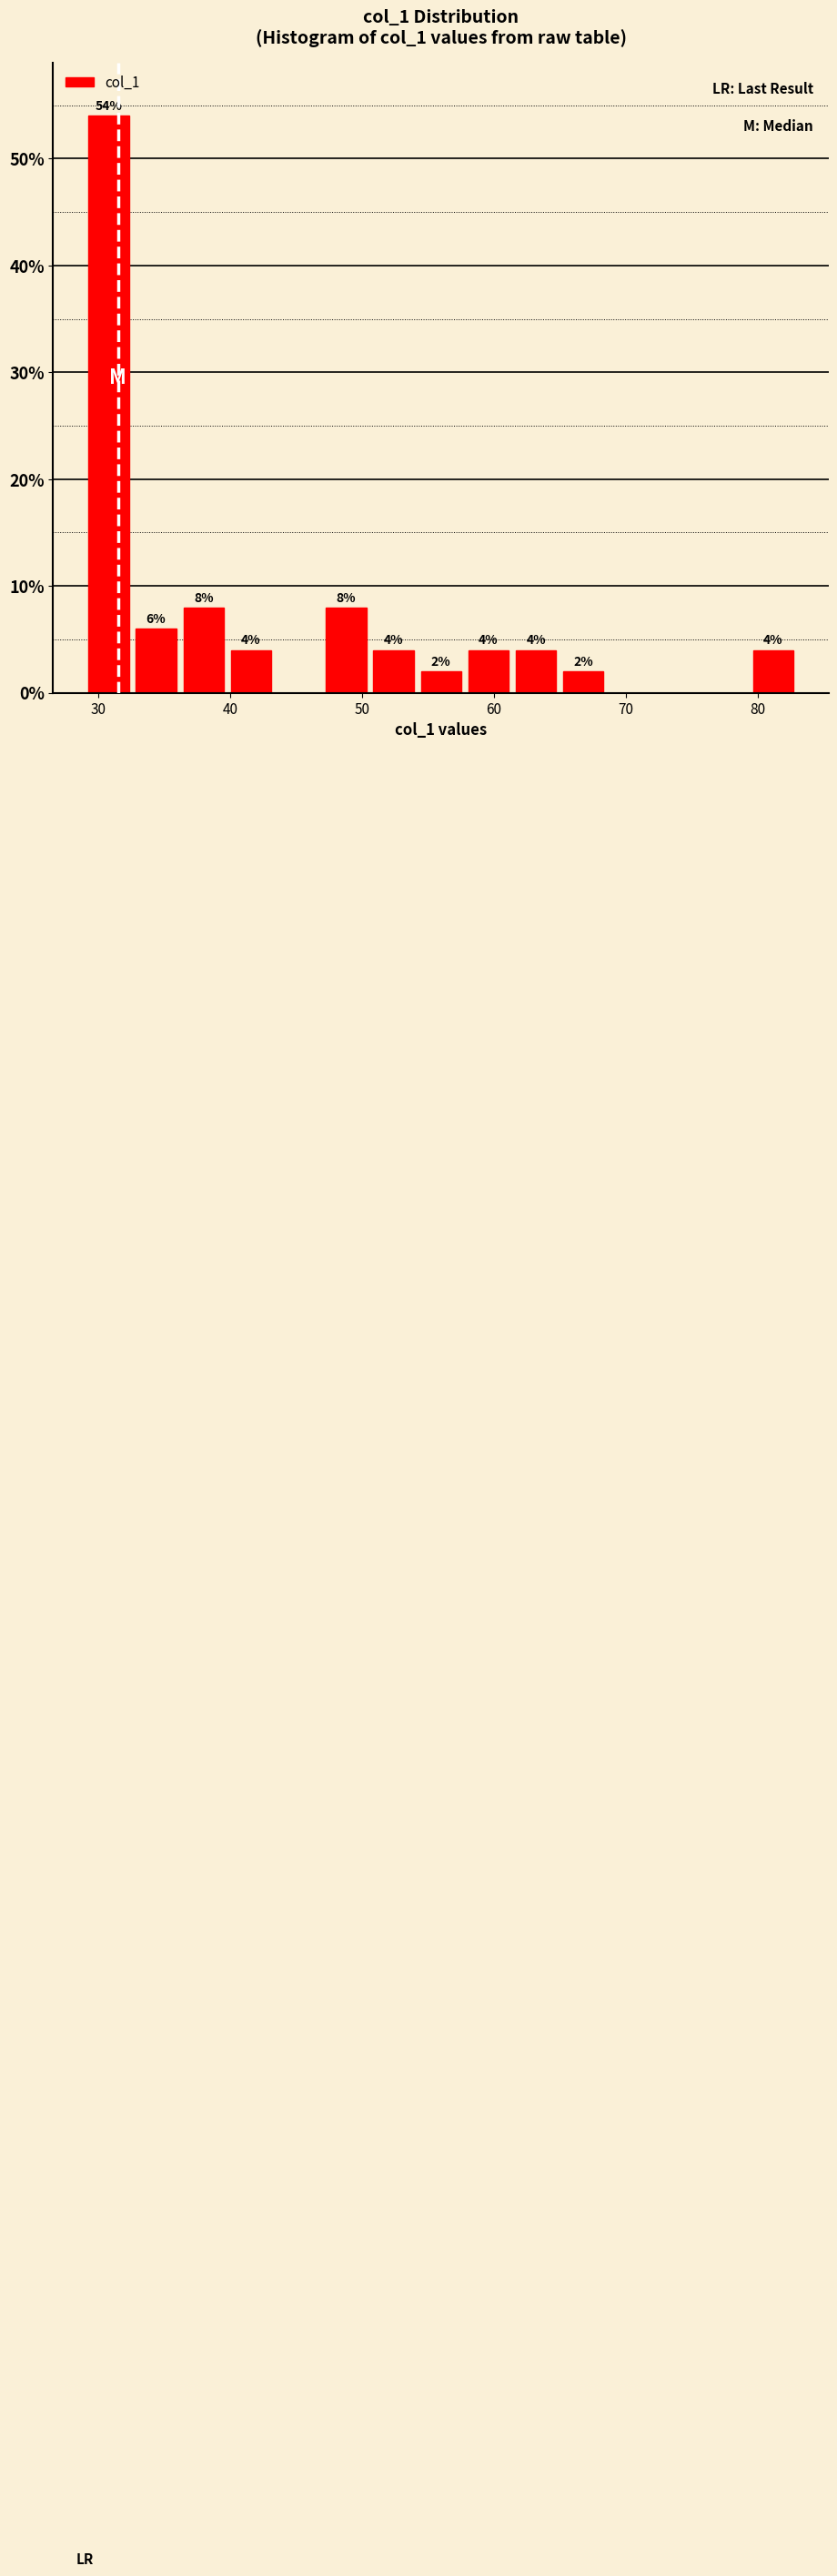

Around what value on the x-axis is the tallest bar? Give the approximate position of its centre, as read against the axis.

31